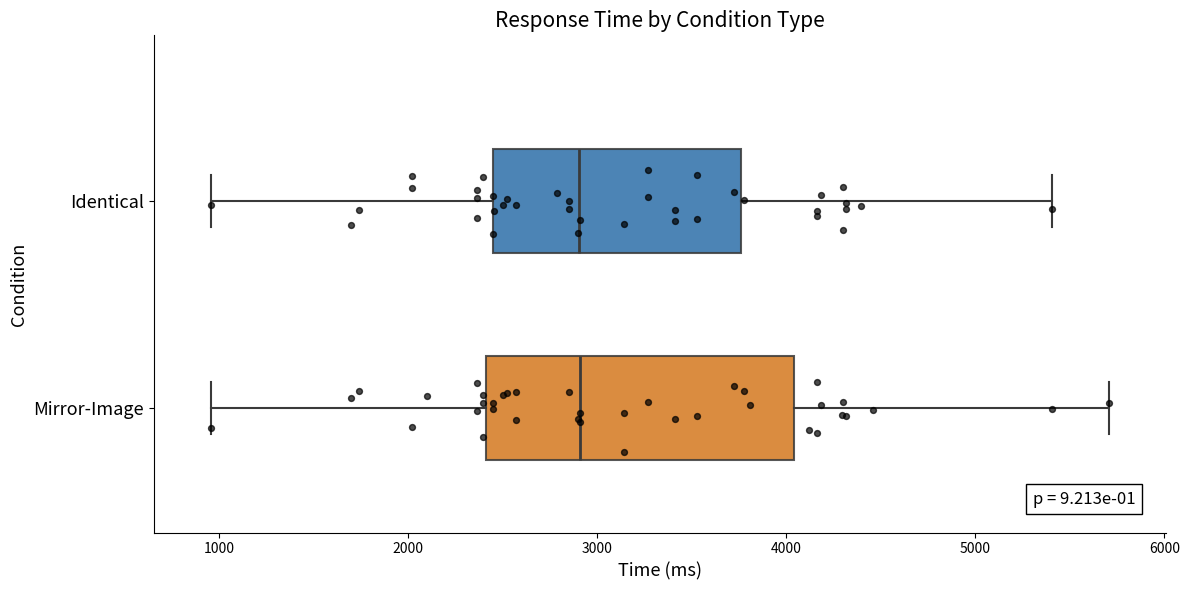

Reading bottom to top, read every box against the x-axis: the position of its median line, the range the box covers, and the ends of its whiskers. The values are not printed on the chart, so give them approximately, as read against the axis.

Mirror-Image: median 2900, box 2400 to 4000, whiskers 1000 to 5700
Identical: median 2900, box 2400 to 3800, whiskers 1000 to 5400